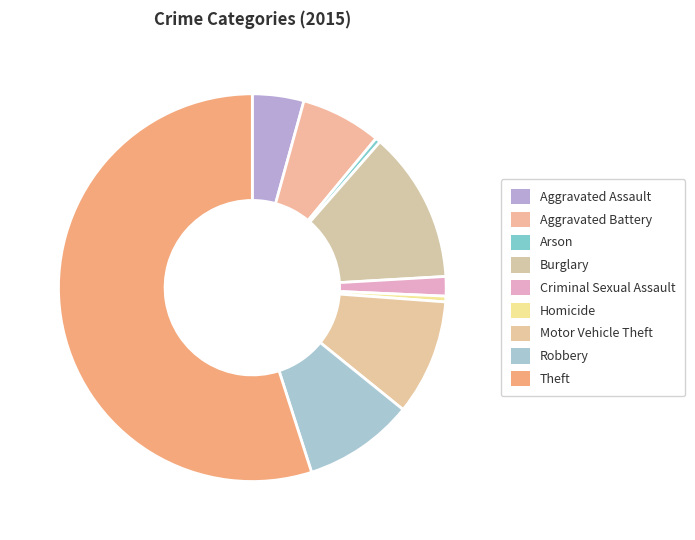

What percentage is the Aggravated Assault slice, to the nearest percent?

4%